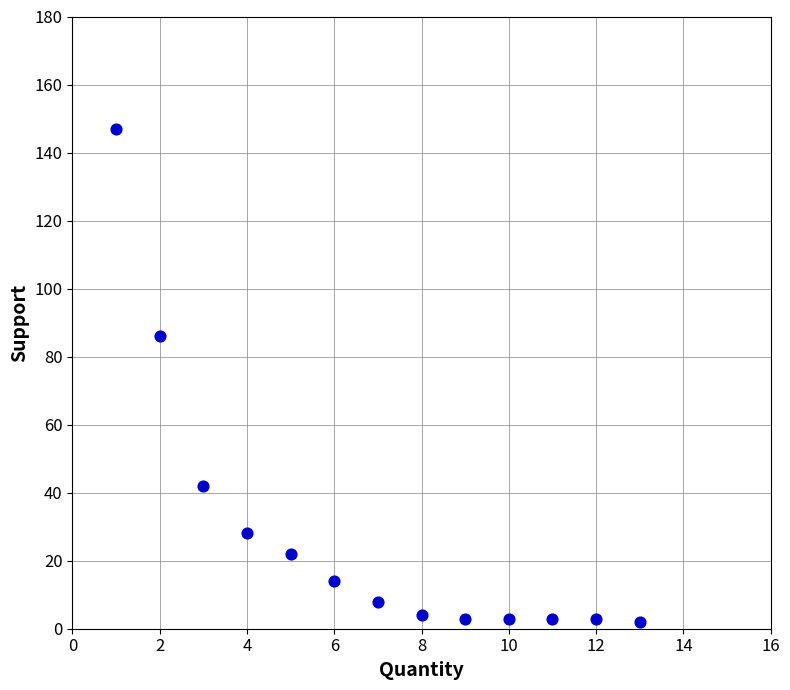

What Y value in the scatter plot is closest to 74?

86